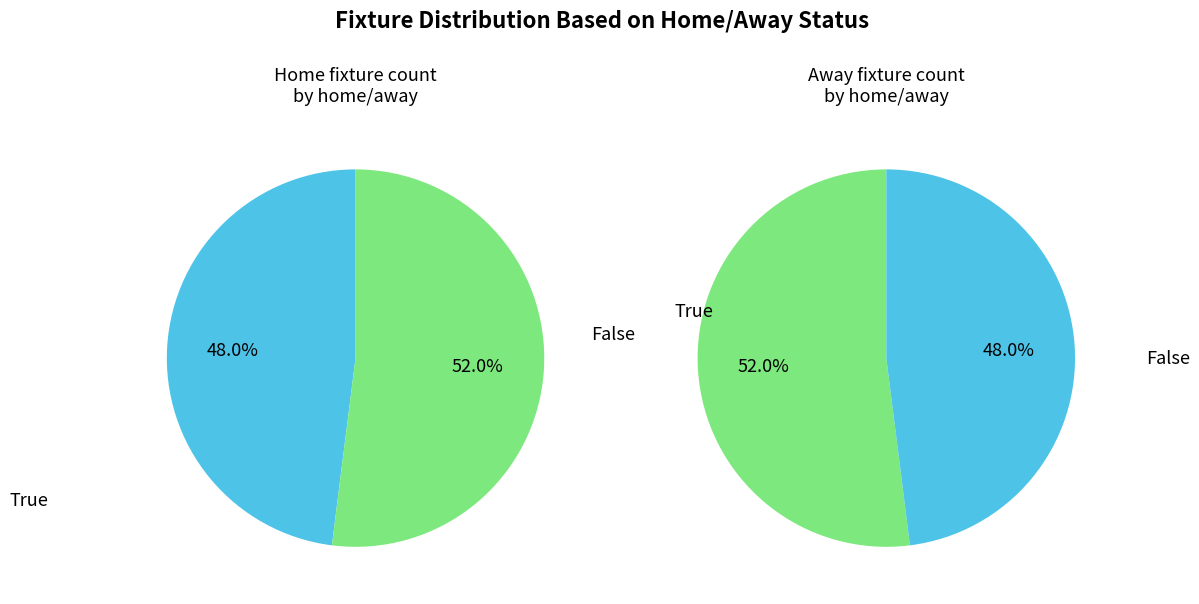

What percentage is the True slice, to the nearest percent?

52%